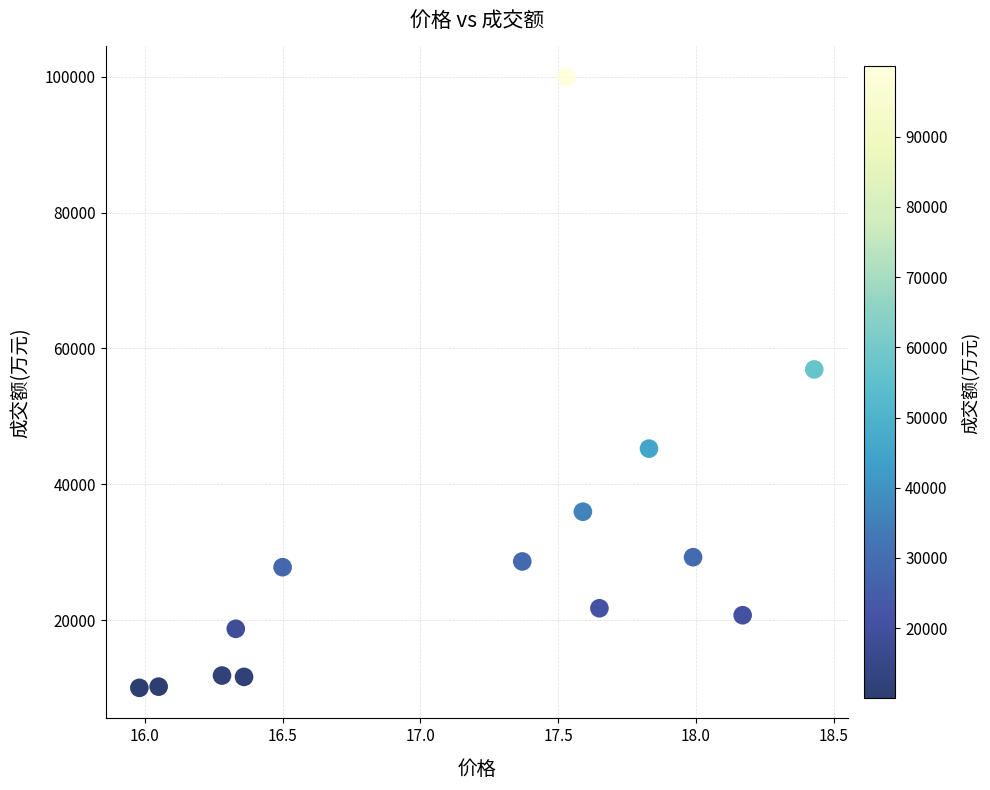

What Y value in the scatter plot is closest to 54996?

56906